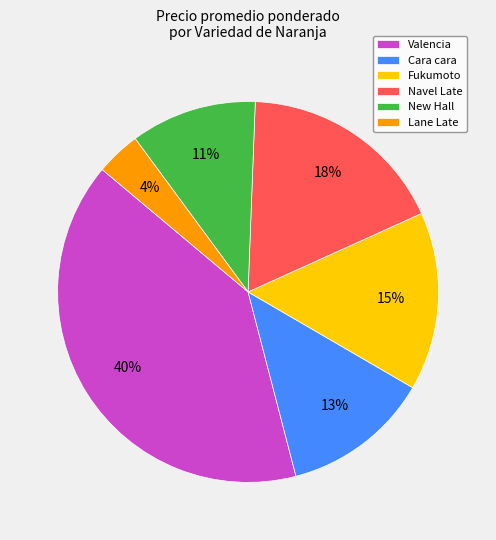

True or false: Cara cara accounts for 6% of the total.

False